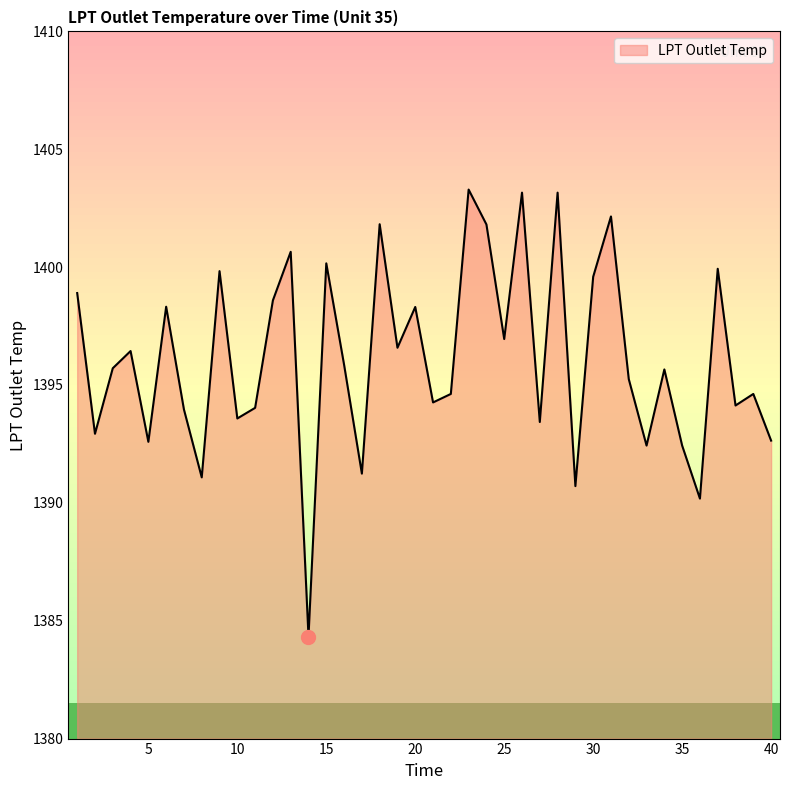

What is the smallest value displayed?

1384.3